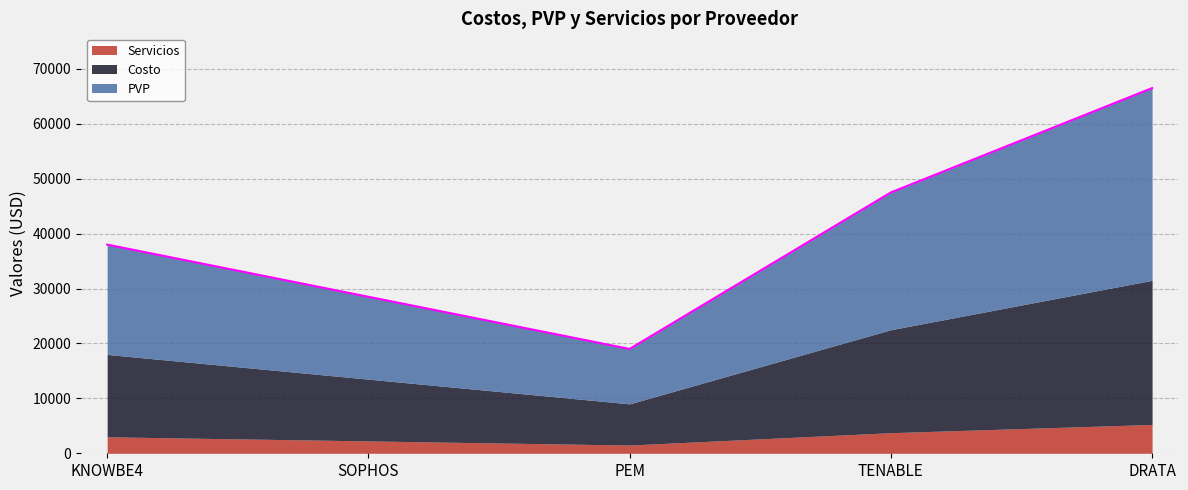

What is the sum of the Costo values at DRATA and PEM?

33750